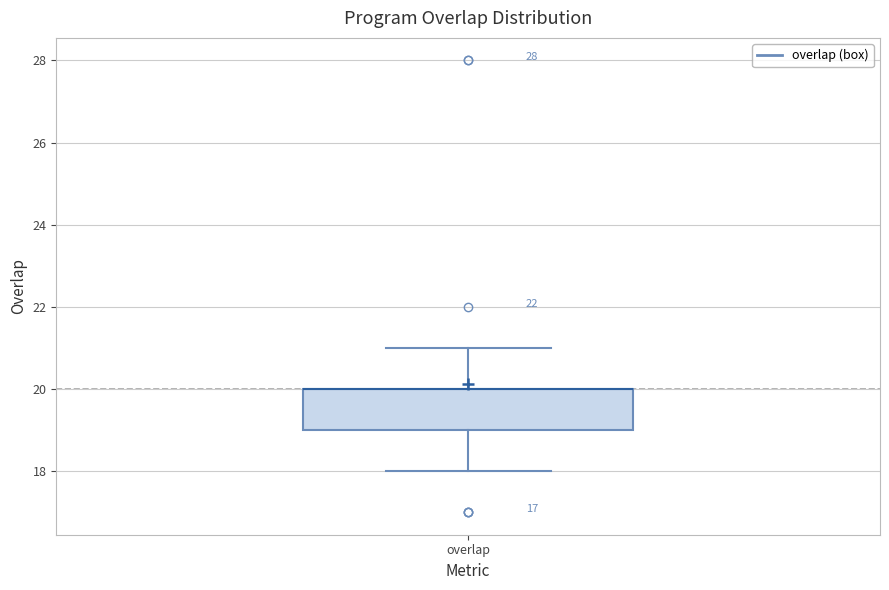

Transcribe this box plot: give where the median line is, the range the box spans, and where the two whiskers end, as read against the y-axis. The values are not printed on the chart, so give them approximately, as read against the axis.

median 20 (drawn on the box's upper edge), box 19 to 20, whiskers 18 to 21